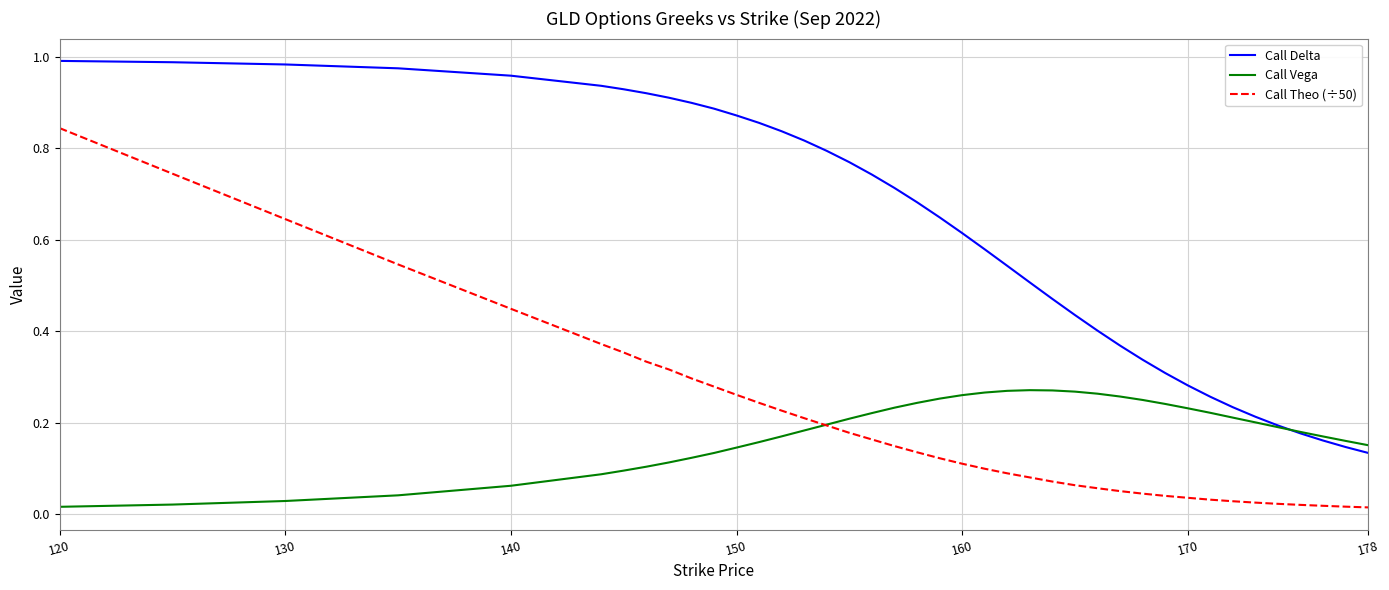

List the series in order of their peak value, highest first.

Call Delta, Call Theo (÷50), Call Vega